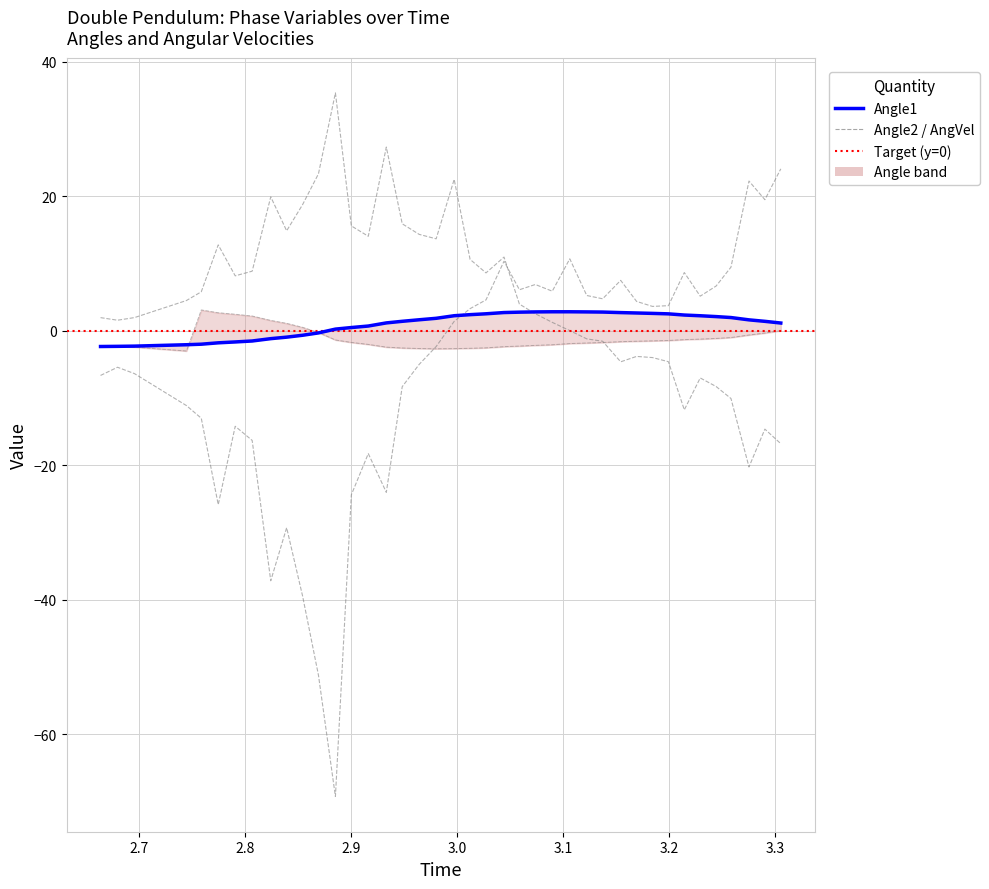

What is the maximum value shown in the chart?

35.3